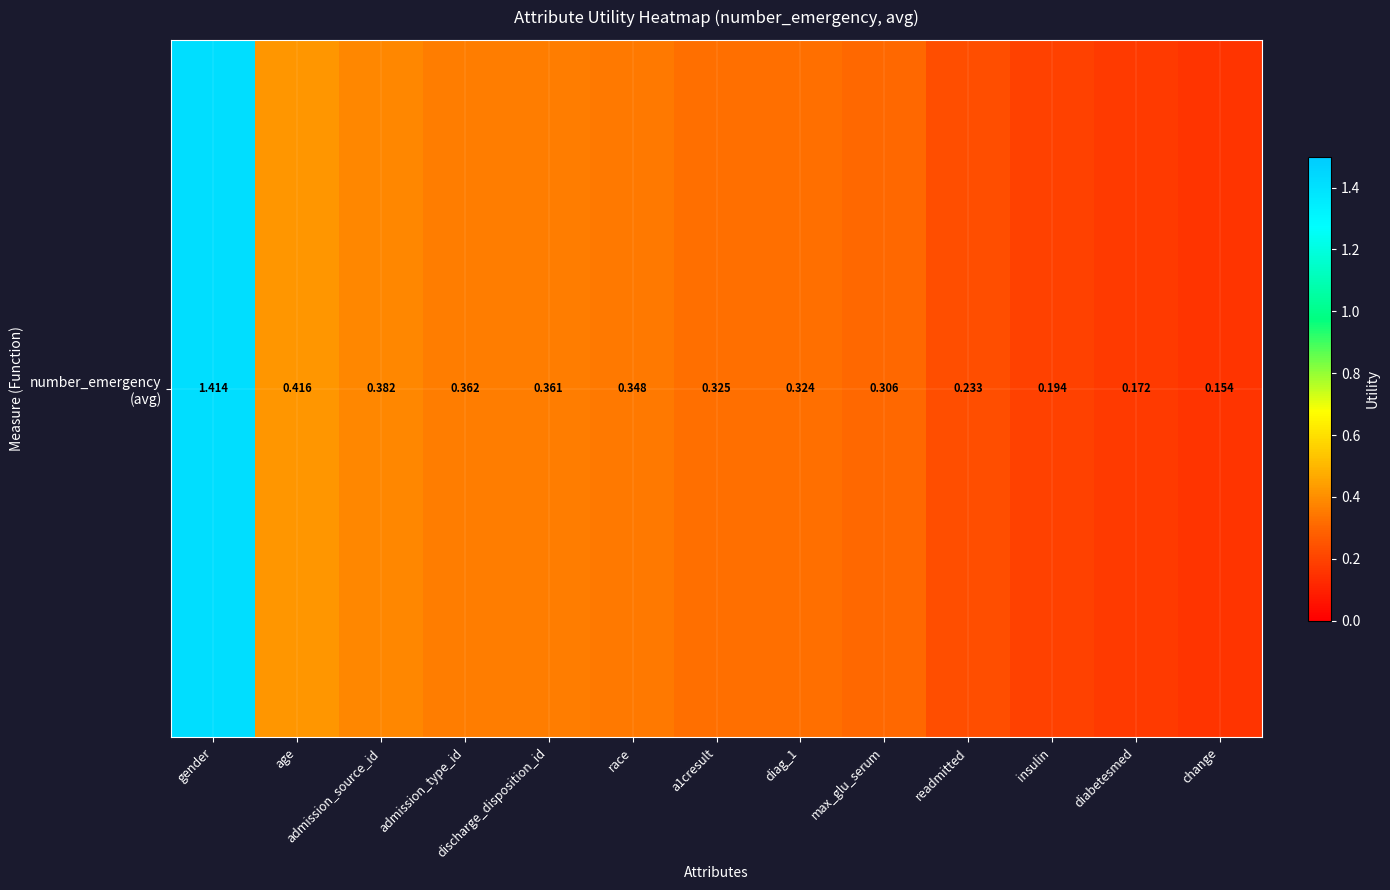

List the labels in order of value, largest first.

gender, age, admission_source_id, admission_type_id, discharge_disposition_id, race, a1cresult, diag_1, max_glu_serum, readmitted, insulin, diabetesmed, change